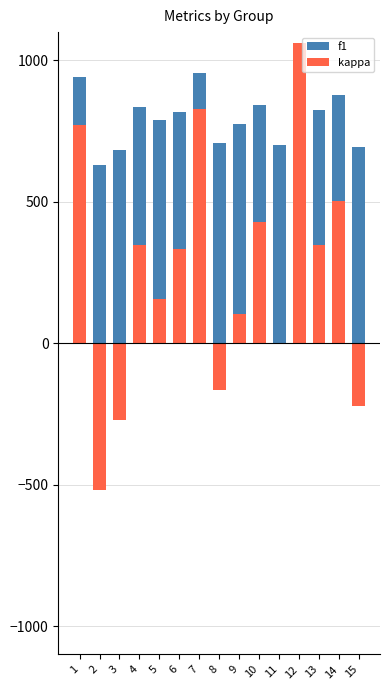

What is the approximate value of f1 at 10?

843.8